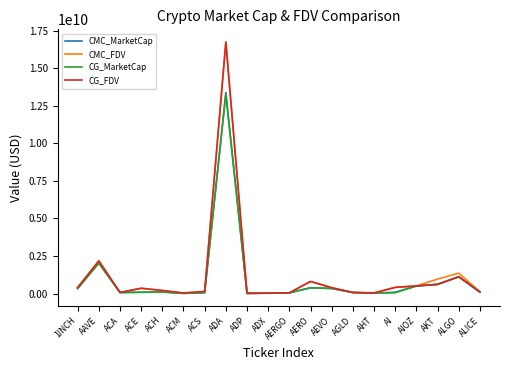

What are all the series names shown in the legend?

CMC_MarketCap, CMC_FDV, CG_MarketCap, CG_FDV